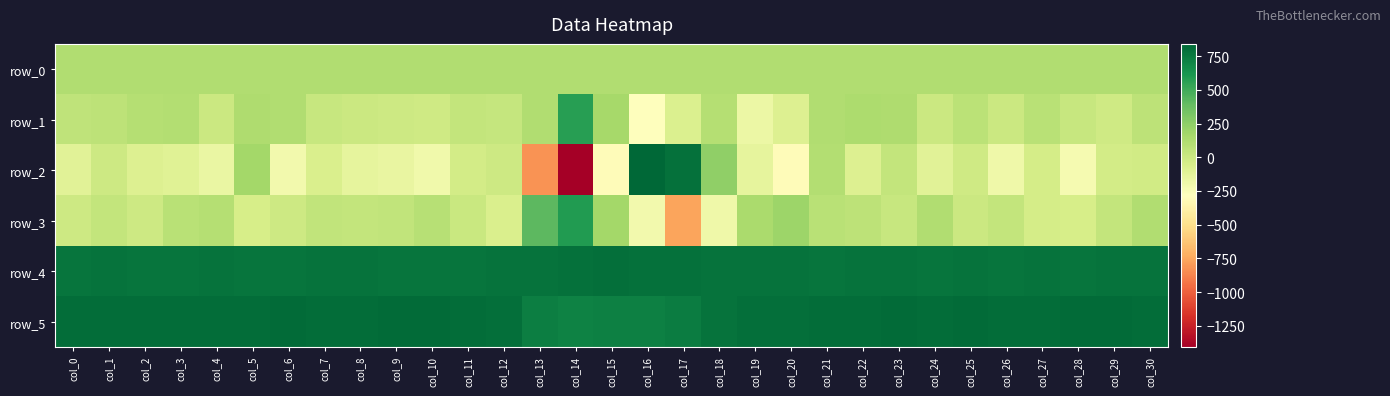

Which series has the largest total across all categories?

row_5